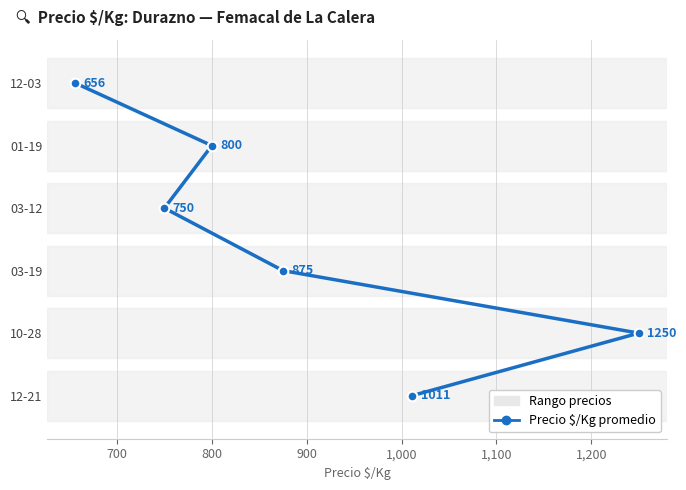

What is the average value?

2